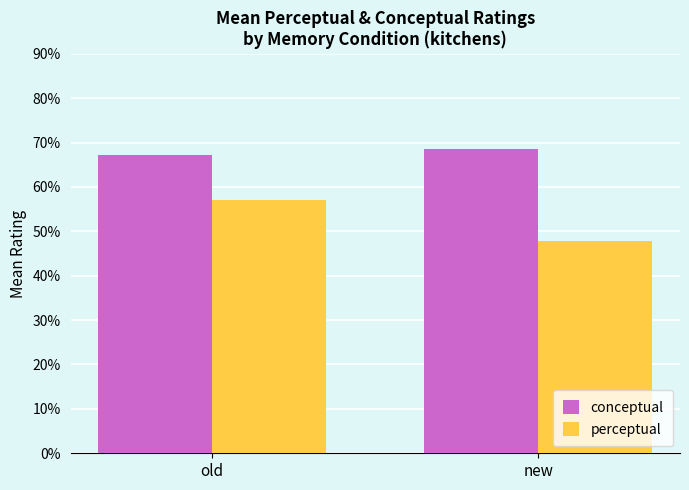

What is the value of the conceptual bar at the 1st from the left?

67.1